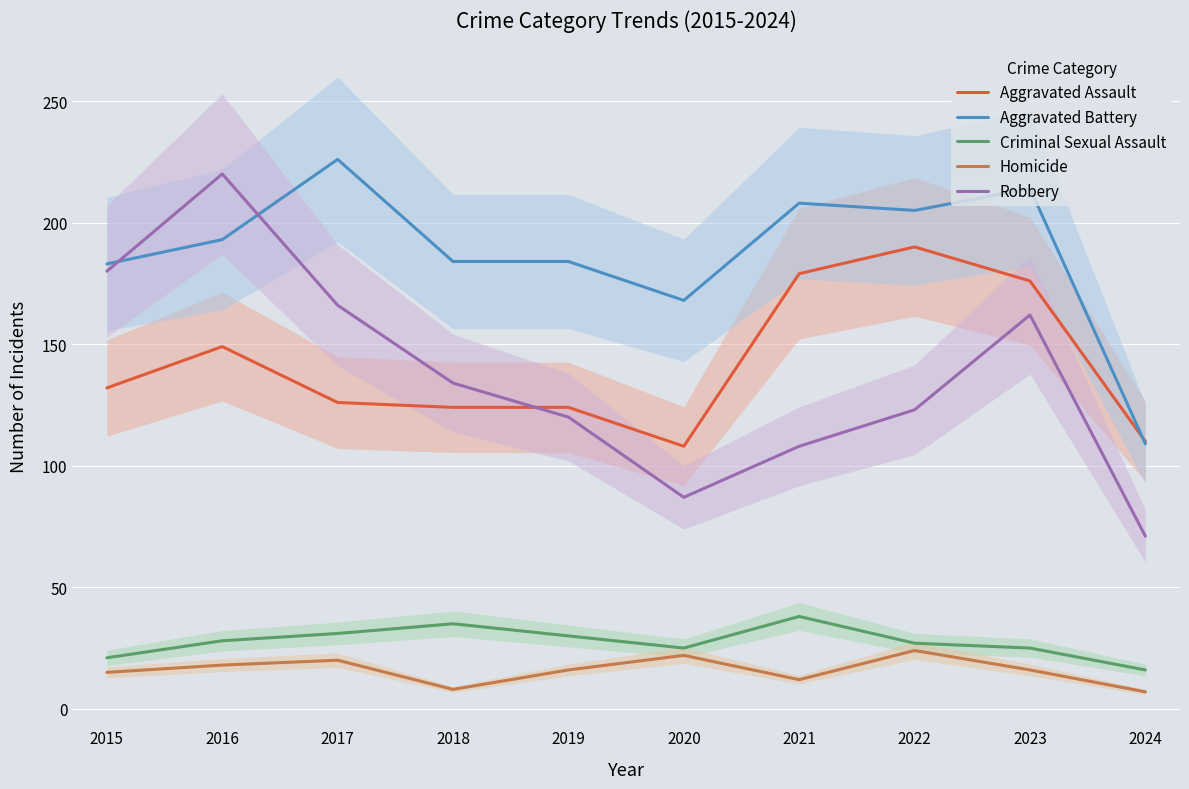

Where is Robbery nearest to the value 145?

2018